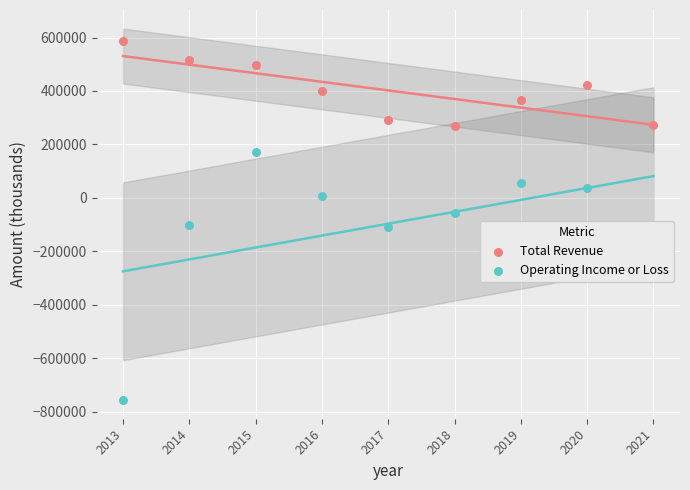

Which series has the largest total across all categories?

Total Revenue